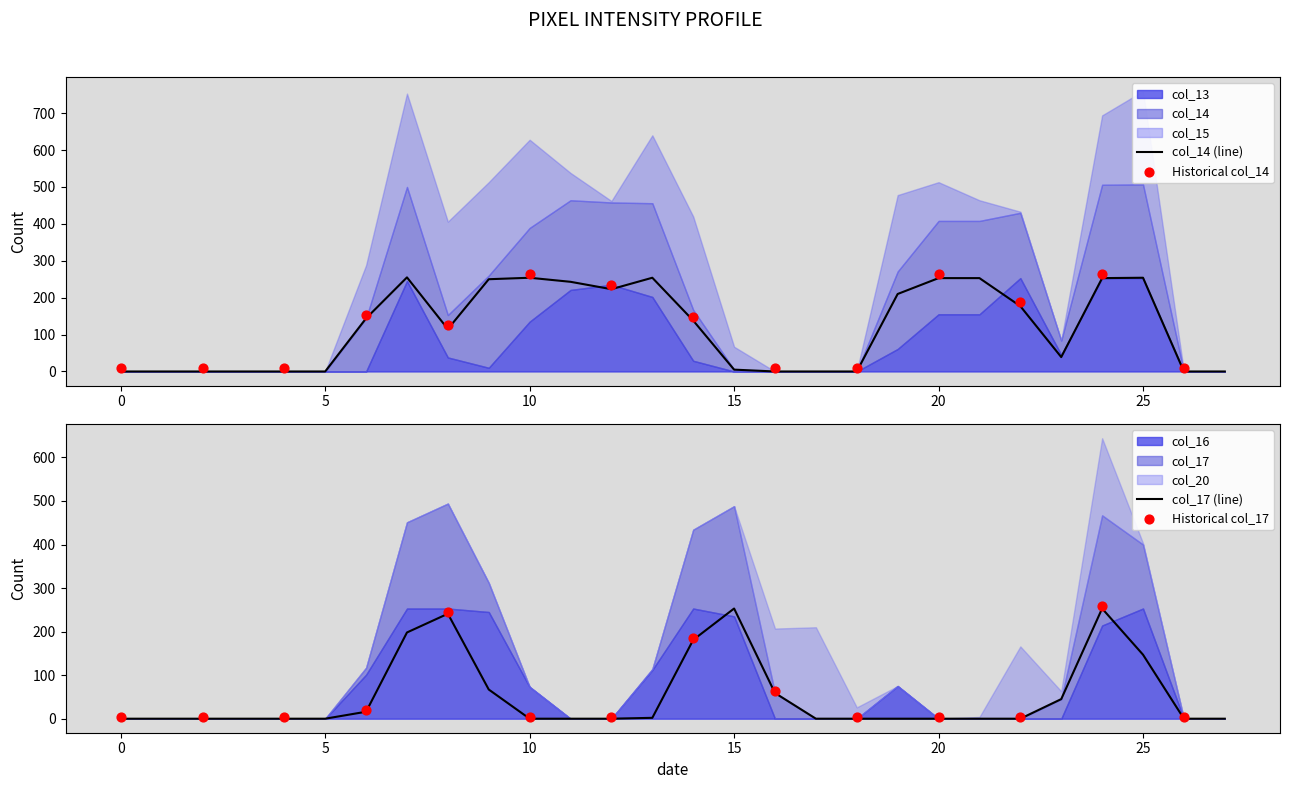

Which series has the largest total across all categories?

col_14